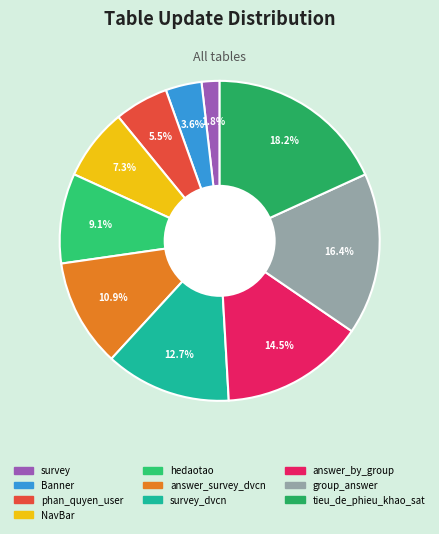

Is there a majority slice in this chart?

No